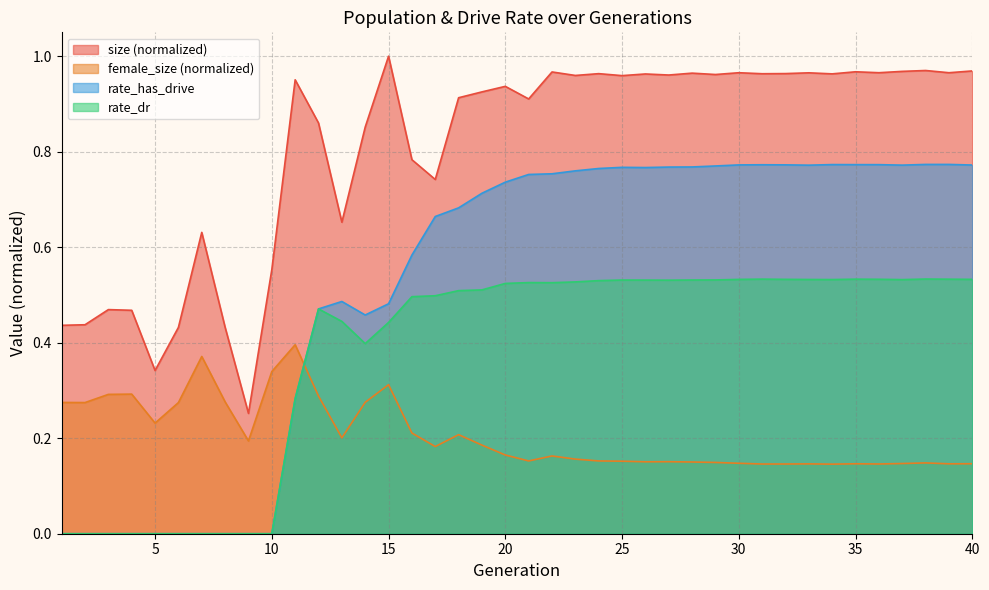

How many interior local peaks does the rate_dr series have?

6